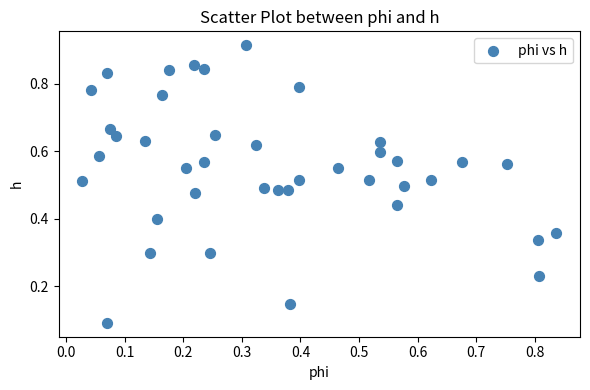

How many points are shown in the scatter plot?

40